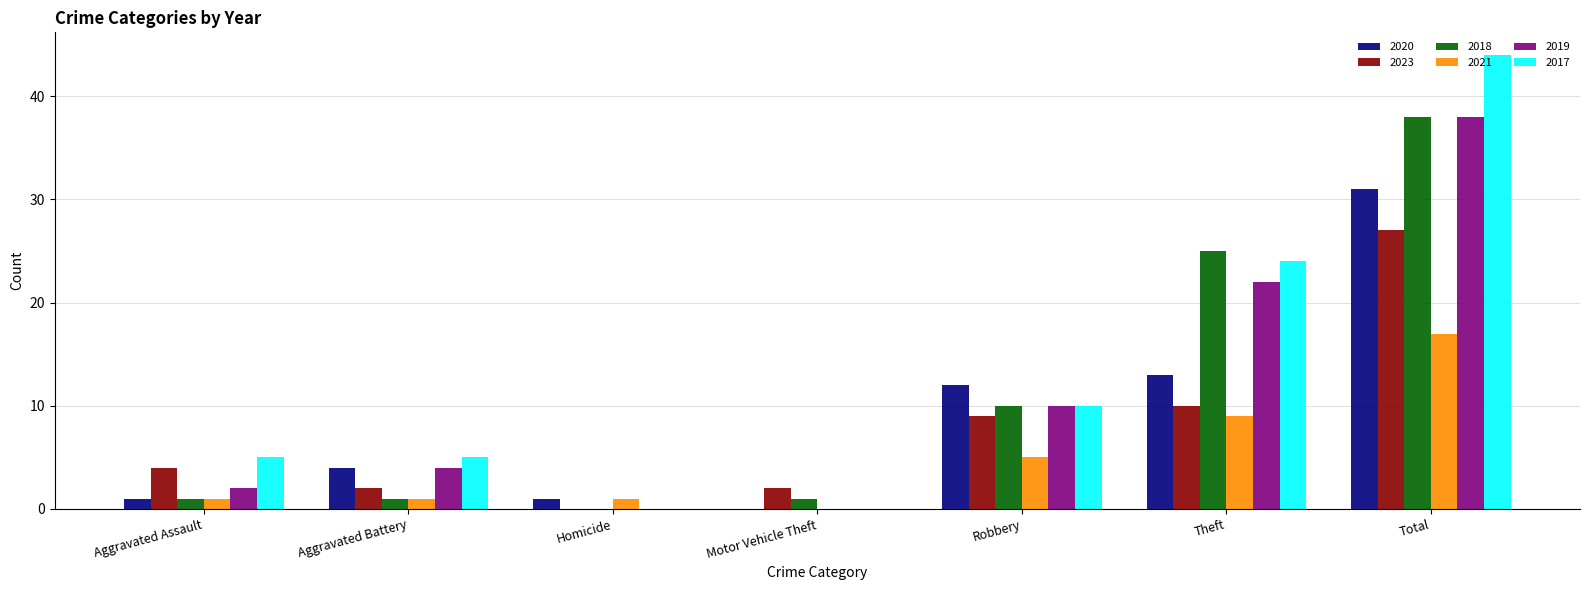

Between Aggravated Assault and Total, which series saw the biggest shift?

2017